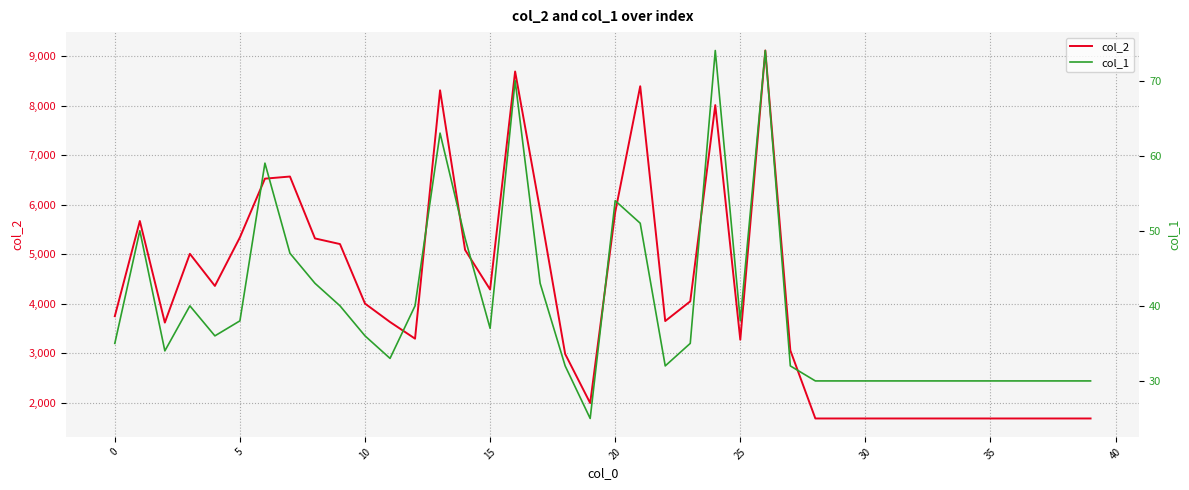

What is the difference between the col_1 values at 11 and 28?

3